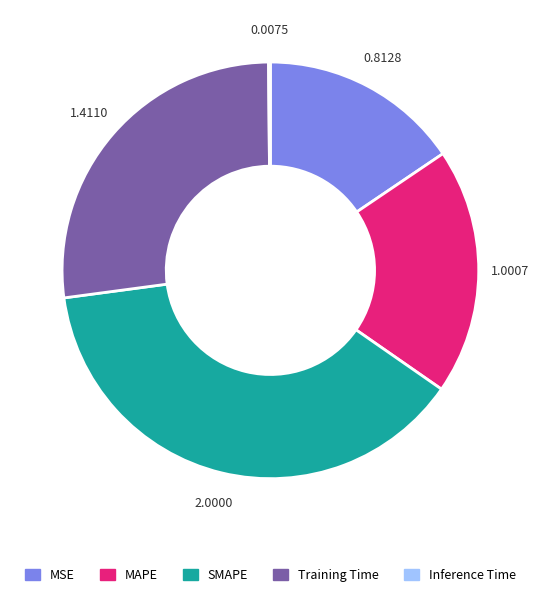

Does any single category account for the majority?

No